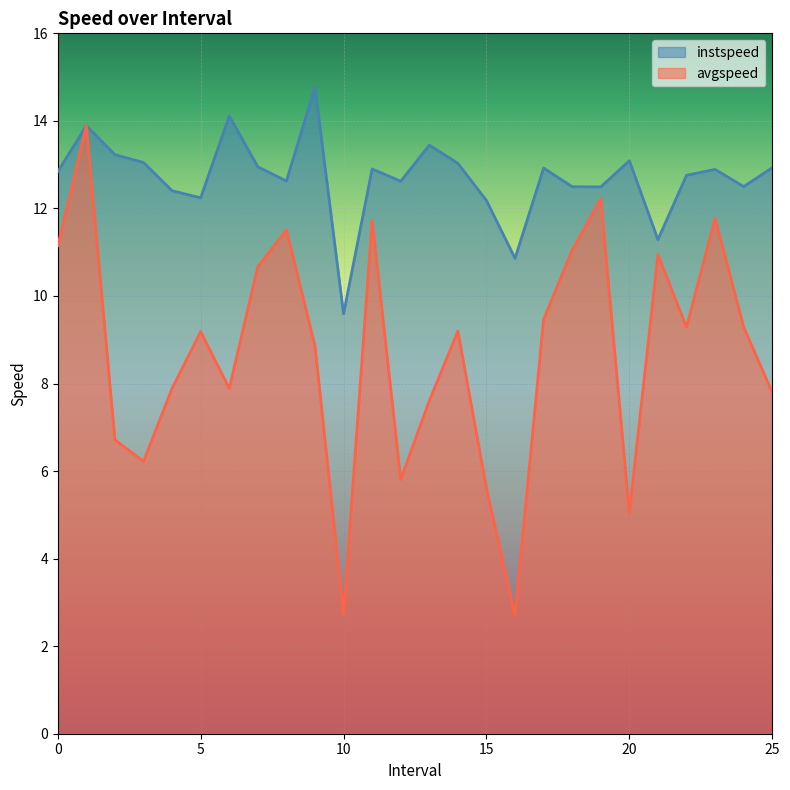

How many values in the instspeed series are below 12?

3